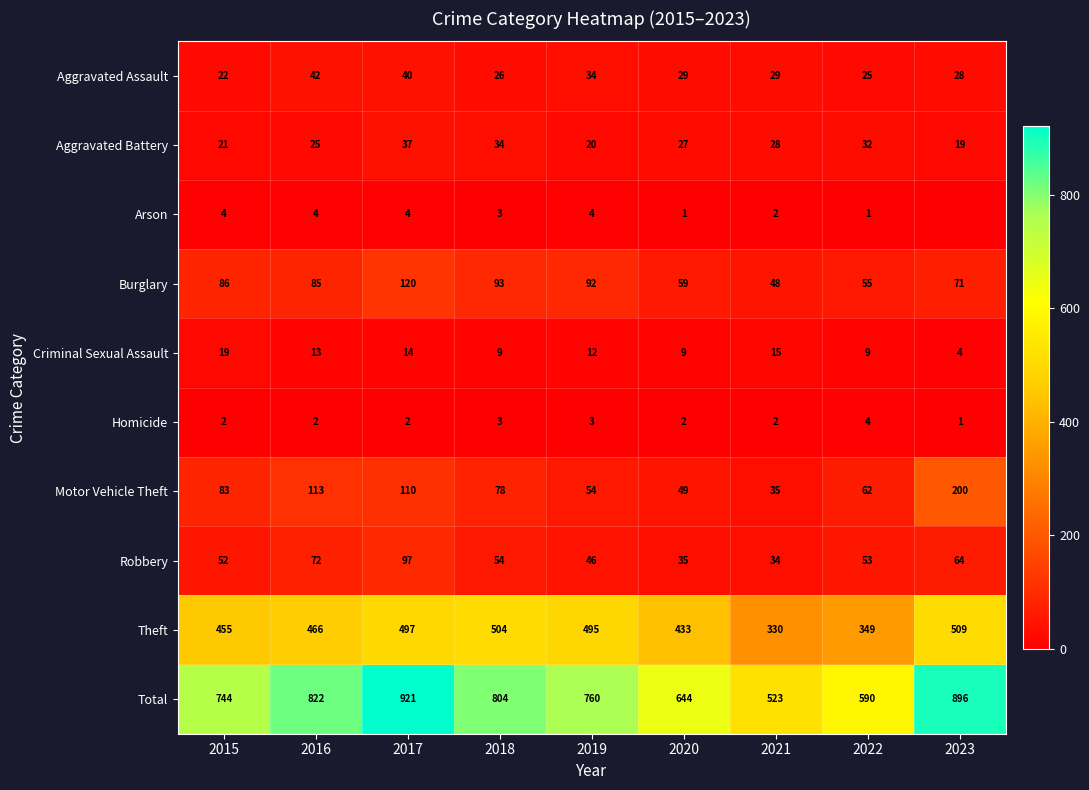

Is it true that Homicide equals 4 at 2019?

False